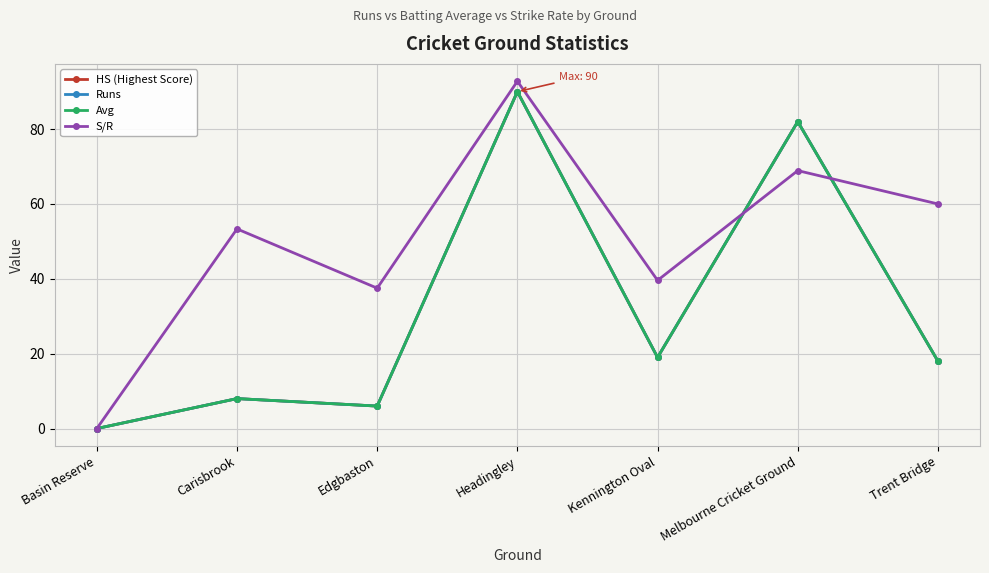

Is this an area chart (filled region under the line)?

No